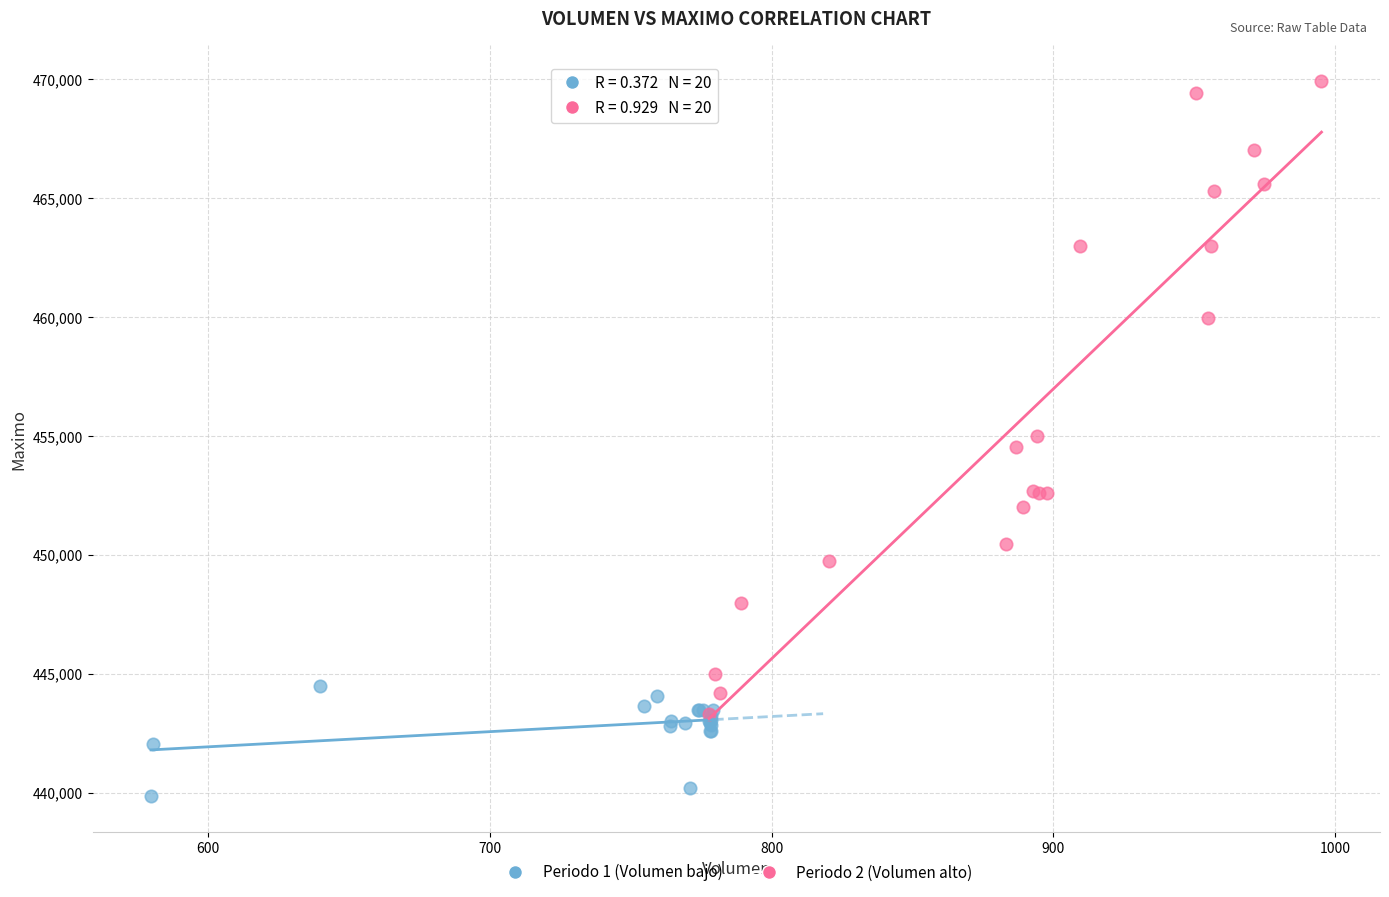

Which series contains the lowest Y value?

Periodo 1 (Volumen bajo)